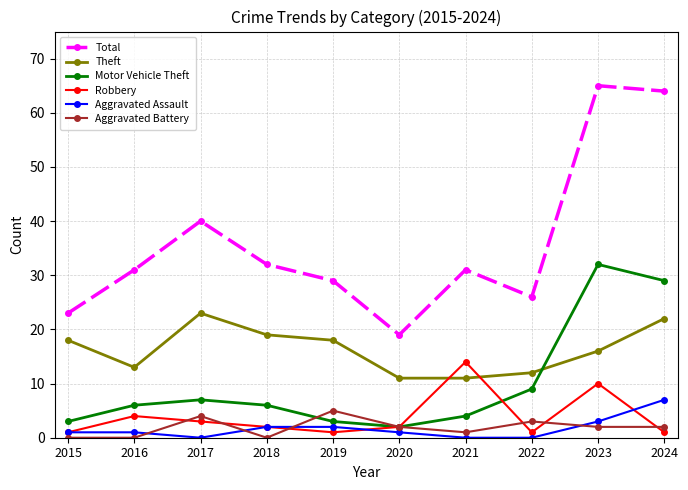

How many lines are shown in the chart?

6